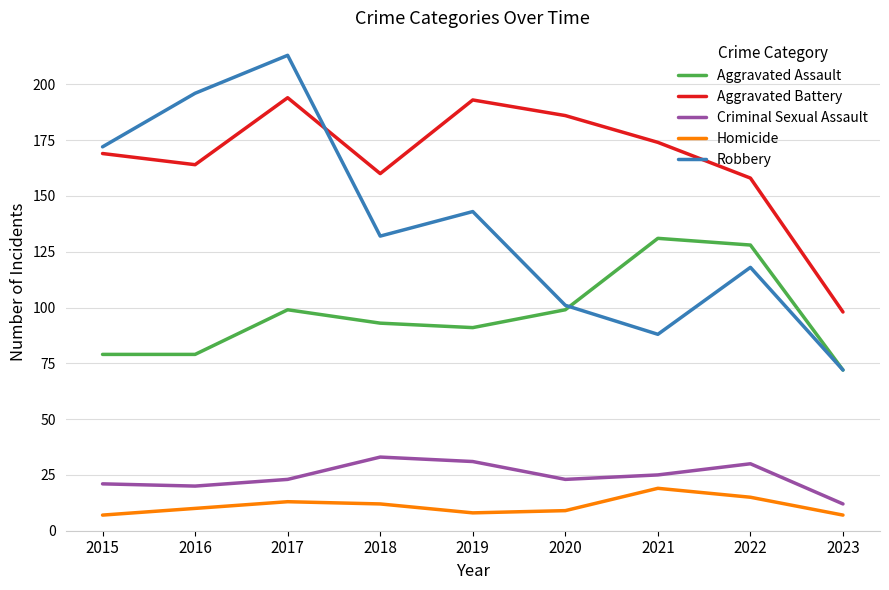

Is it true that Robbery equals 230 at 2015?

False